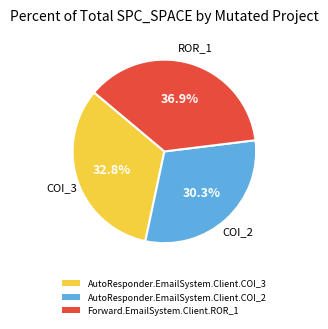

Does Forward.EmailSystem.Client.ROR_1 account for over 50% of the chart?

No